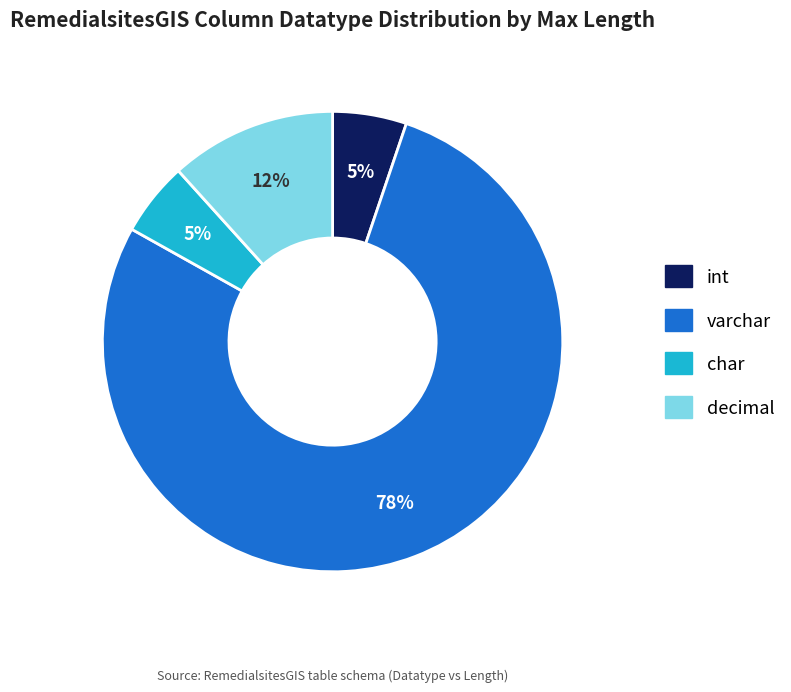

Which category has the biggest portion of the pie?

varchar